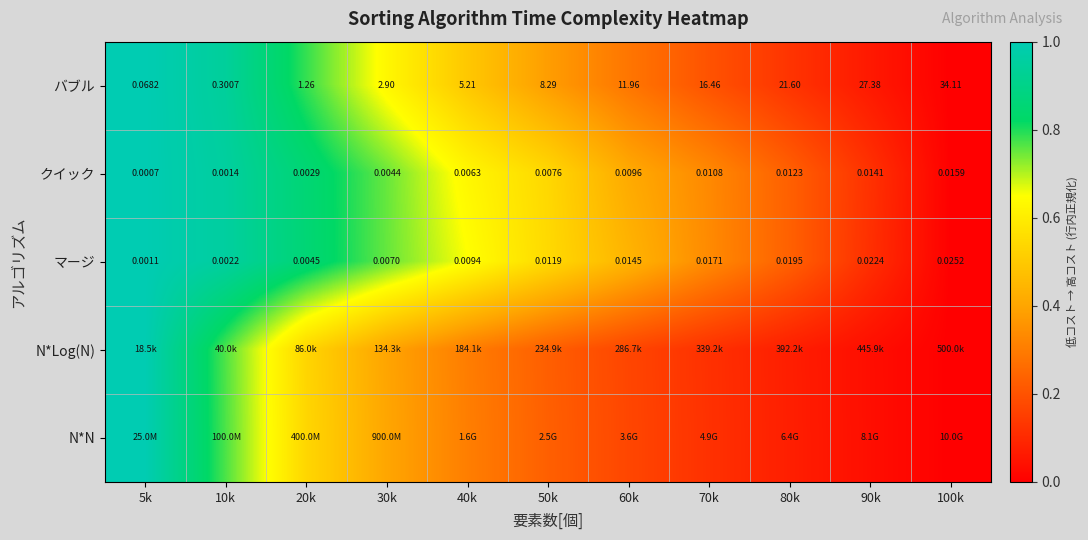

At which label is N*Log(N) closest to 0?

100k